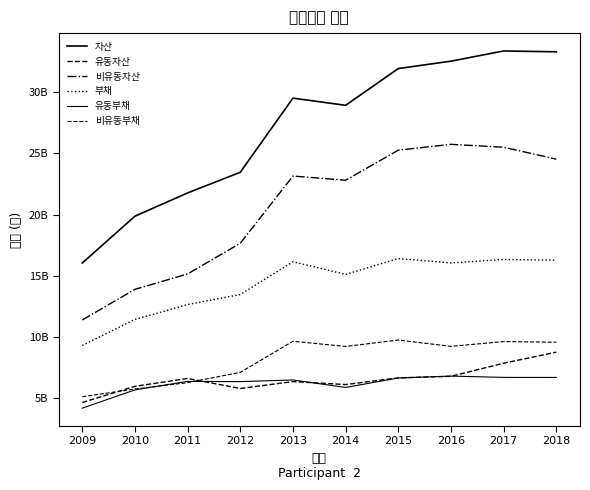

Where does the 유동부채 series first go above 6496105588?

2015